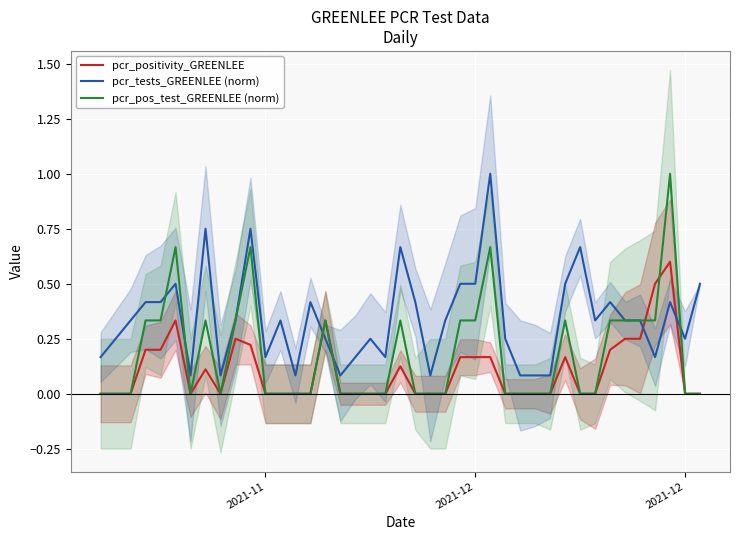

At how many categories does at least one series exceed 0?

40